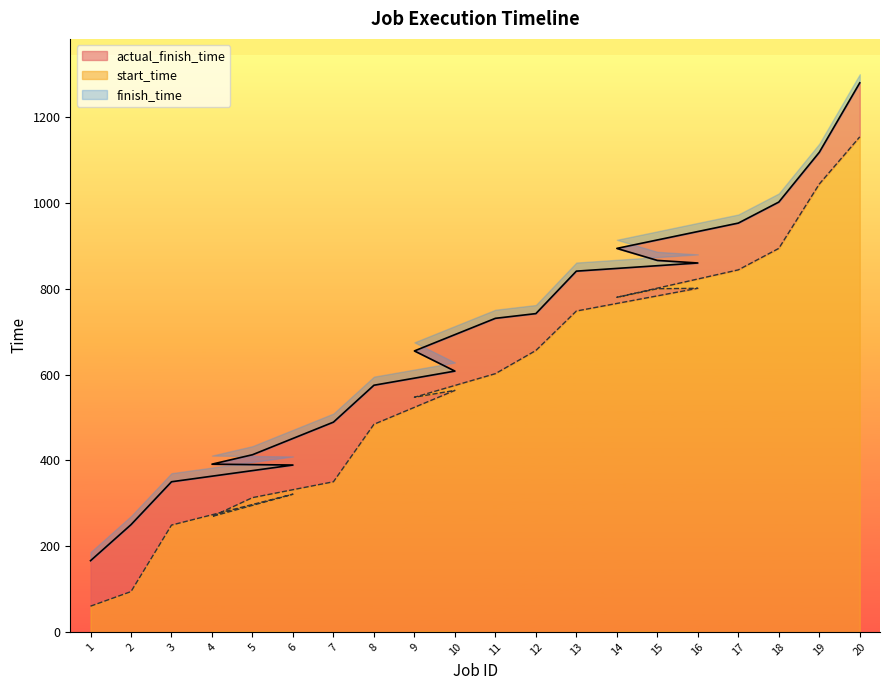

What is the difference between the start_time values at 8 and 1?

424